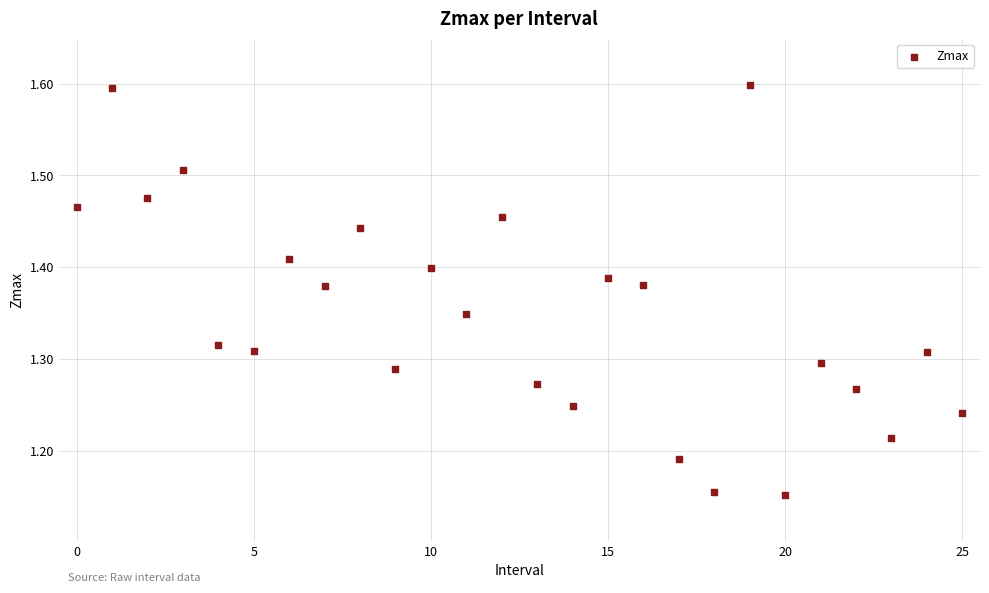

What is the range of Y values (max minus min)?

0.4